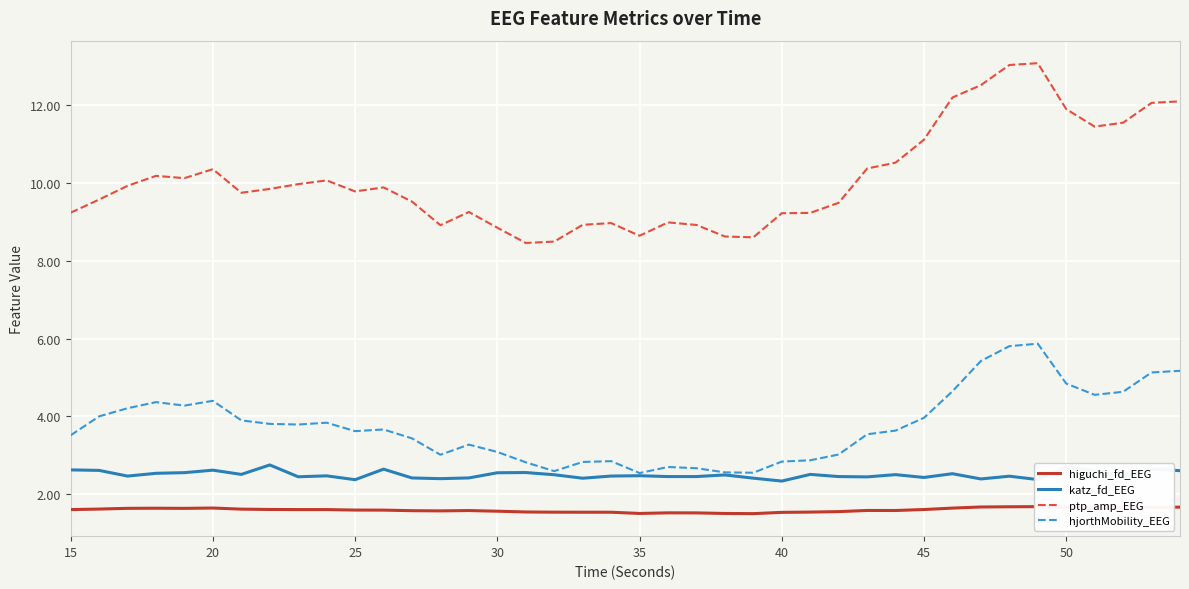

Reading left to right, extract all data points from this chart.

higuchi_fd_EEG: 1.6	1.6	1.6	1.6	1.6	1.6	1.6	1.6	1.6	1.6	1.6	1.6	1.6	1.6	1.6	1.6	1.5	1.5	1.5	1.5	1.5	1.5	1.5	1.5	1.5	1.5	1.5	1.6	1.6	1.6	1.6	1.6	1.7	1.7	1.7	1.7	1.7	1.7	1.7	1.7
katz_fd_EEG: 2.6	2.6	2.5	2.5	2.6	2.6	2.5	2.8	2.5	2.5	2.4	2.6	2.4	2.4	2.4	2.6	2.6	2.5	2.4	2.5	2.5	2.5	2.5	2.5	2.4	2.3	2.5	2.5	2.4	2.5	2.4	2.5	2.4	2.5	2.4	2.7	2.6	2.5	2.6	2.6
ptp_amp_EEG: 9.2	9.6	9.9	10.2	10.1	10.4	9.7	9.8	10.0	10.1	9.8	9.9	9.5	8.9	9.3	8.8	8.5	8.5	8.9	9.0	8.6	9.0	8.9	8.6	8.6	9.2	9.2	9.5	10.4	10.5	11.1	12.2	12.5	13.0	13.1	11.9	11.4	11.5	12.1	12.1
hjorthMobility_EEG: 3.5	4.0	4.2	4.4	4.3	4.4	3.9	3.8	3.8	3.8	3.6	3.7	3.4	3.0	3.3	3.1	2.8	2.6	2.8	2.9	2.5	2.7	2.7	2.6	2.6	2.8	2.9	3.0	3.5	3.6	4.0	4.6	5.4	5.8	5.9	4.8	4.6	4.6	5.1	5.2